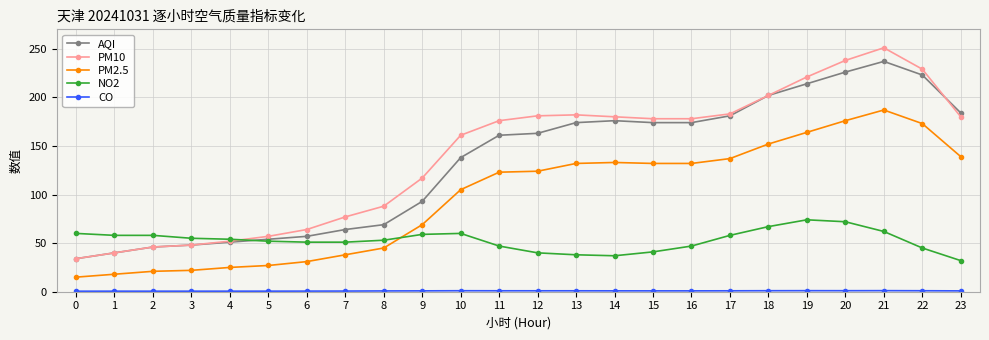

What is the average value of the AQI series?

132.6